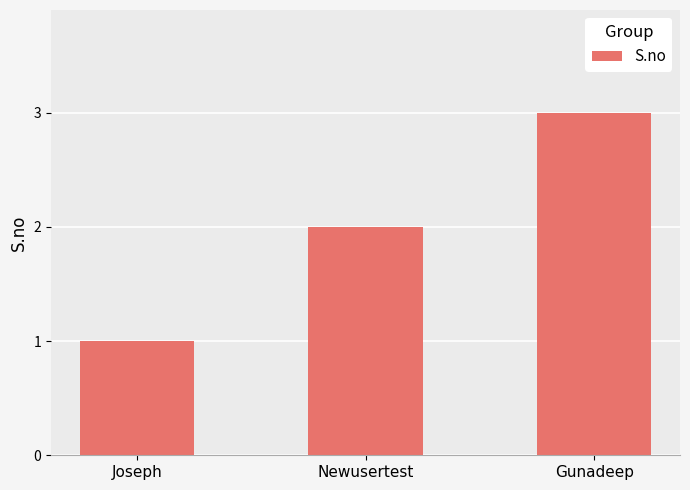

Does the chart contain any negative values?

No